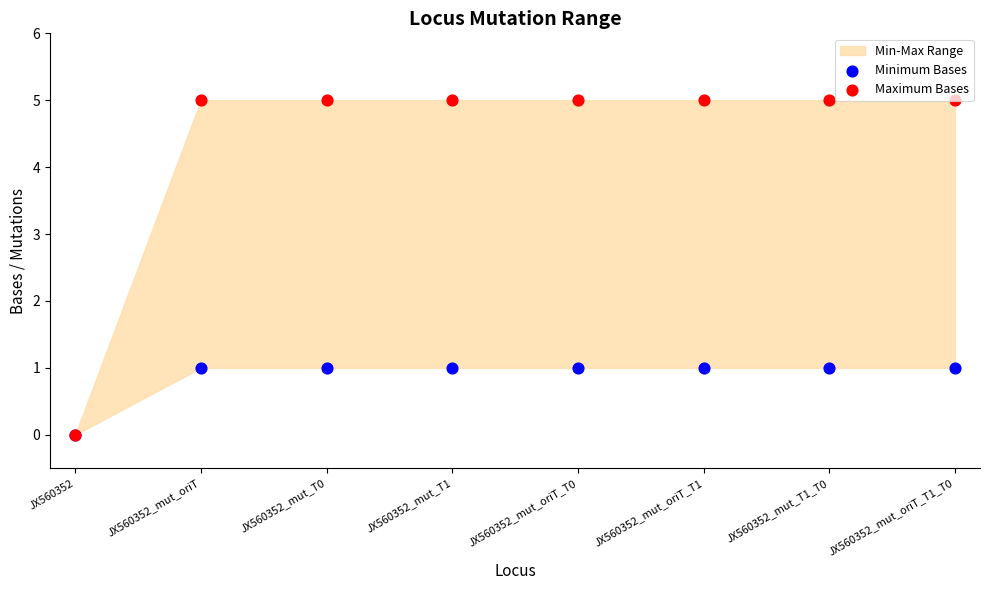

Is the value of Maximum Bases at JX560352_mut_oriT_T1 greater than the value of Minimum Bases at JX560352_mut_T0?

Yes